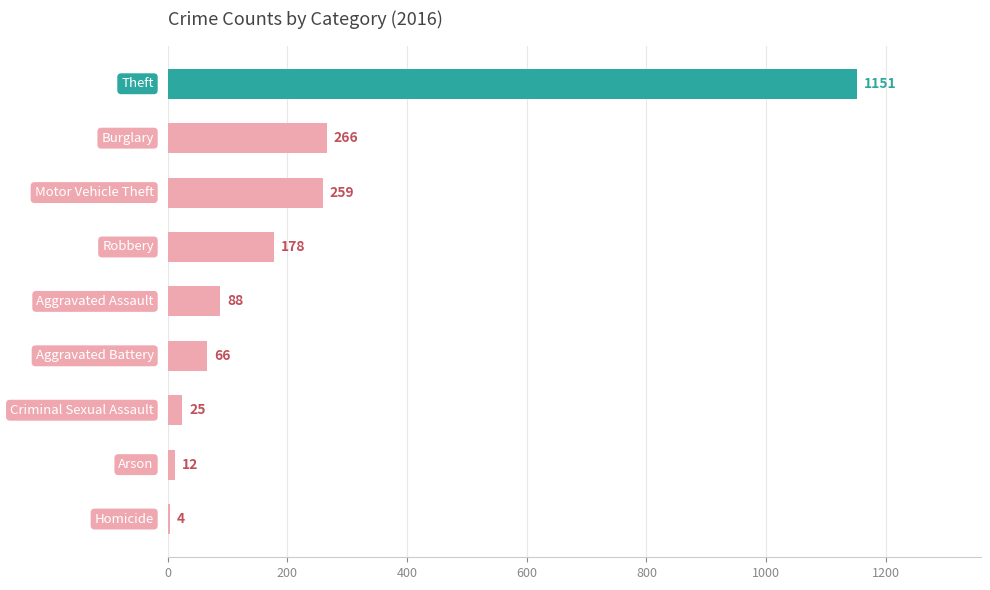

Are the bars horizontal?

Yes